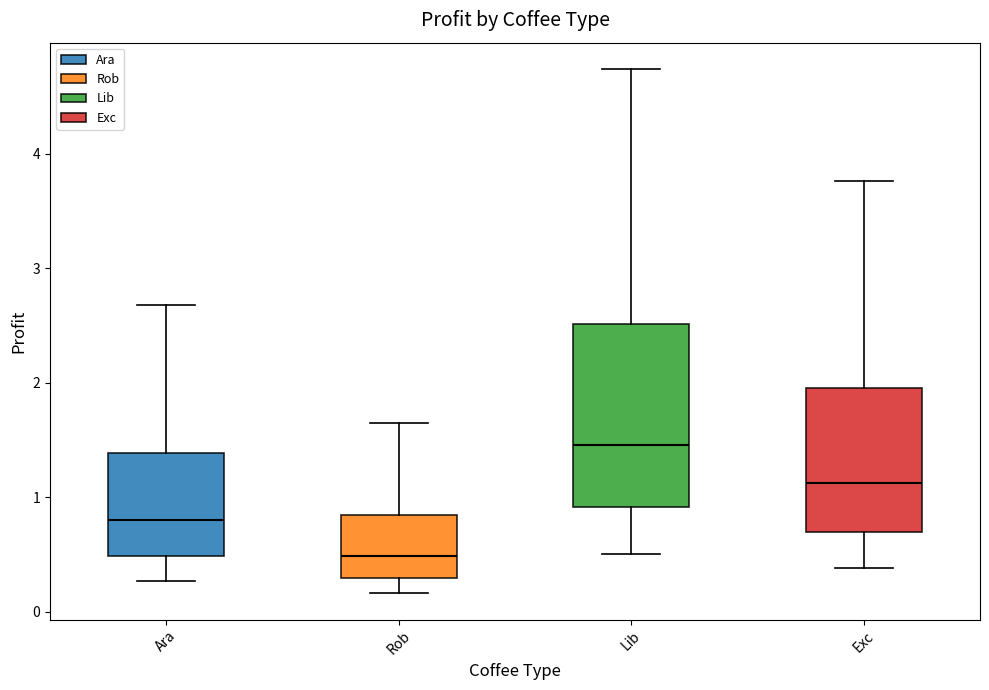

Reading left to right, transcribe this box plot: for each box, give where its median line is, the range the box spans, and where its two whiskers end, as read against the y-axis. The values are not printed on the chart, so give them approximately, as read against the axis.

Ara: median 0.8, box 0.5 to 1.4, whiskers 0.3 to 2.7
Rob: median 0.5, box 0.3 to 0.8, whiskers 0.2 to 1.6
Lib: median 1.5, box 0.9 to 2.5, whiskers 0.5 to 4.7
Exc: median 1.1, box 0.7 to 2.0, whiskers 0.4 to 3.8